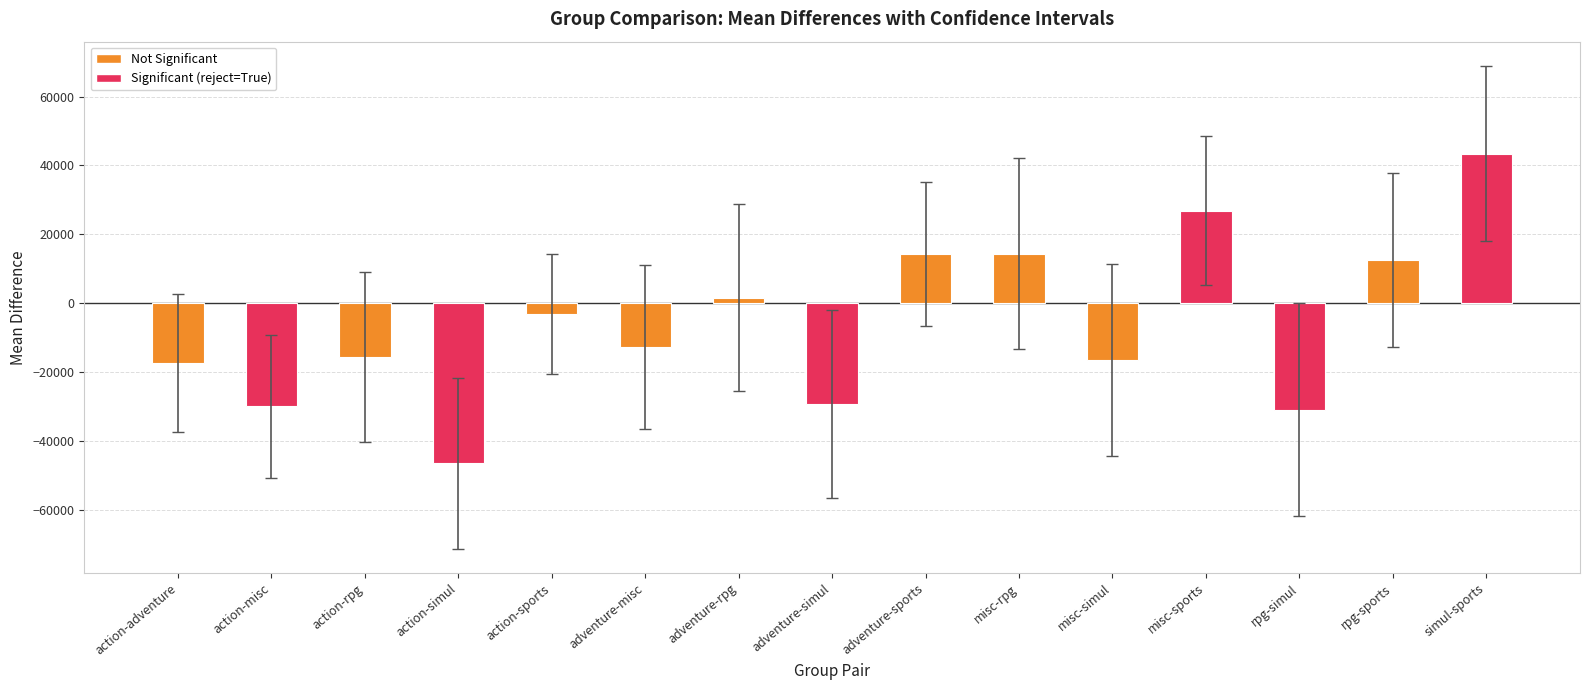

What position from the right is action-sports?

11